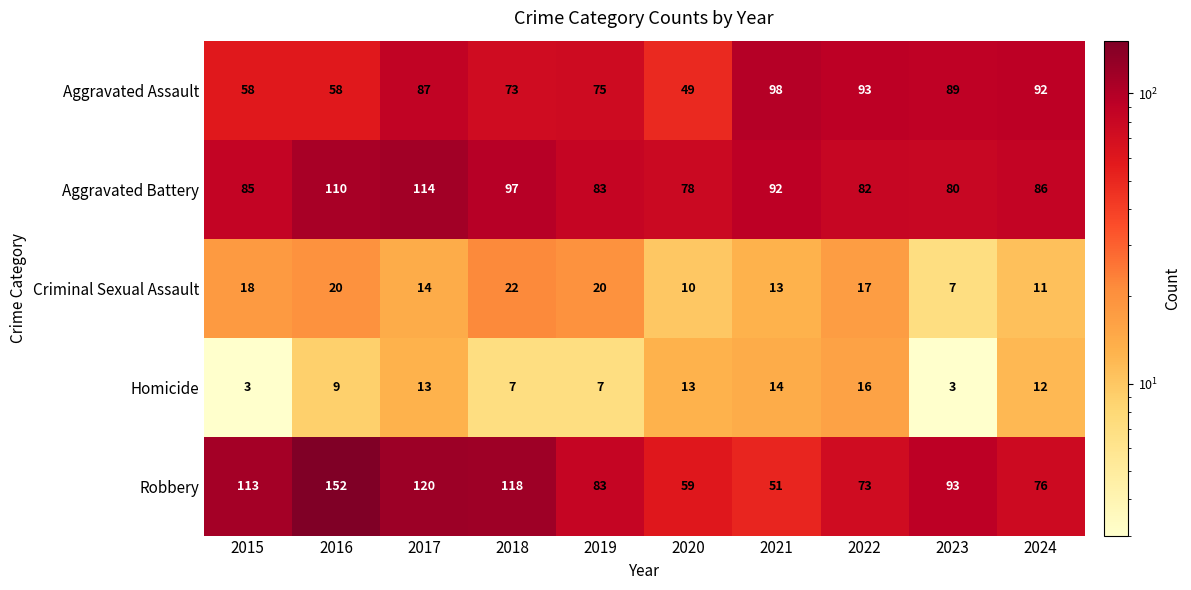

At how many categories does at least one series exceed 125?

1